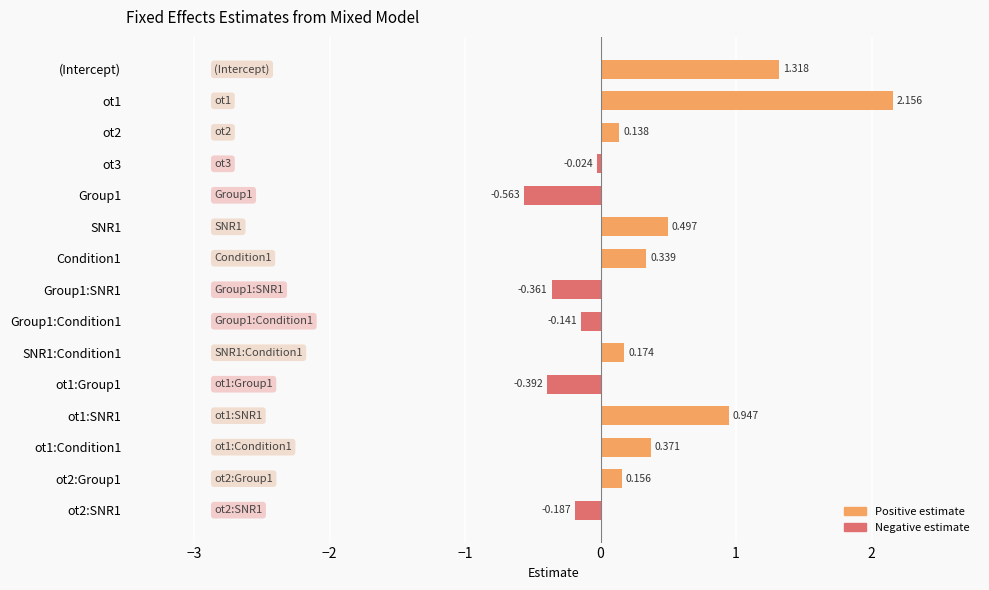

What is the label of the 10th bar from the right?

SNR1